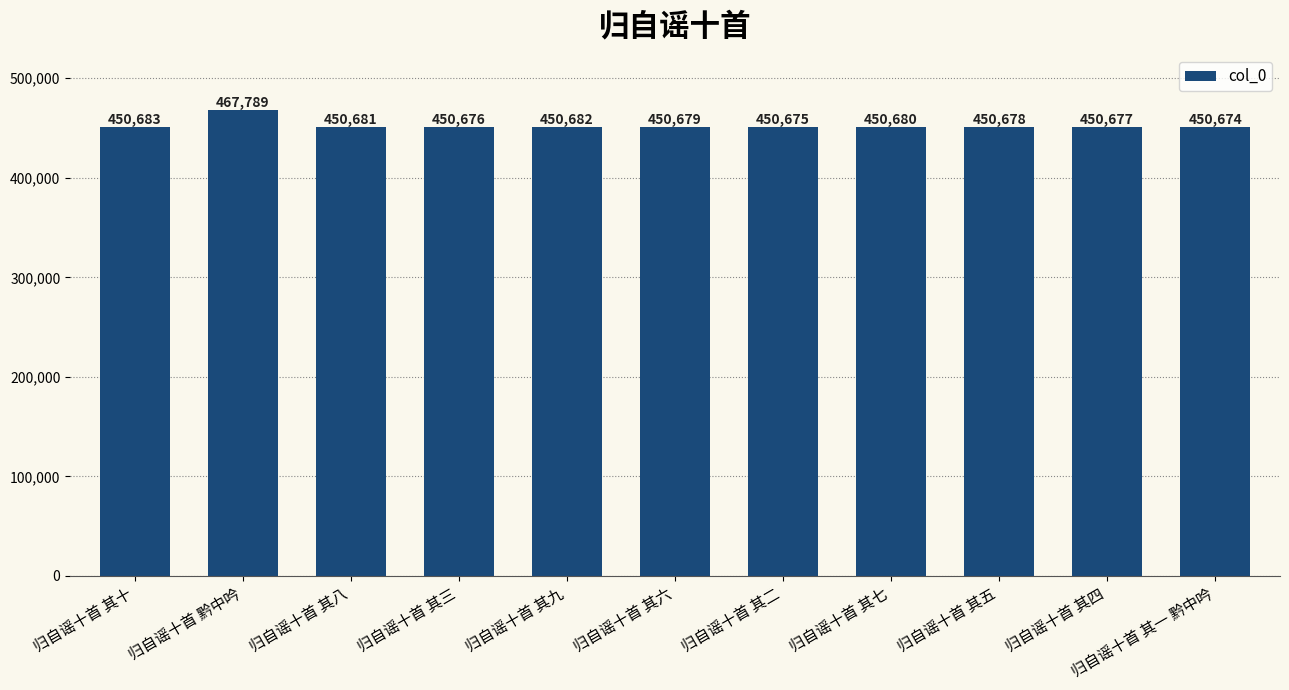

What is the average value?

452234